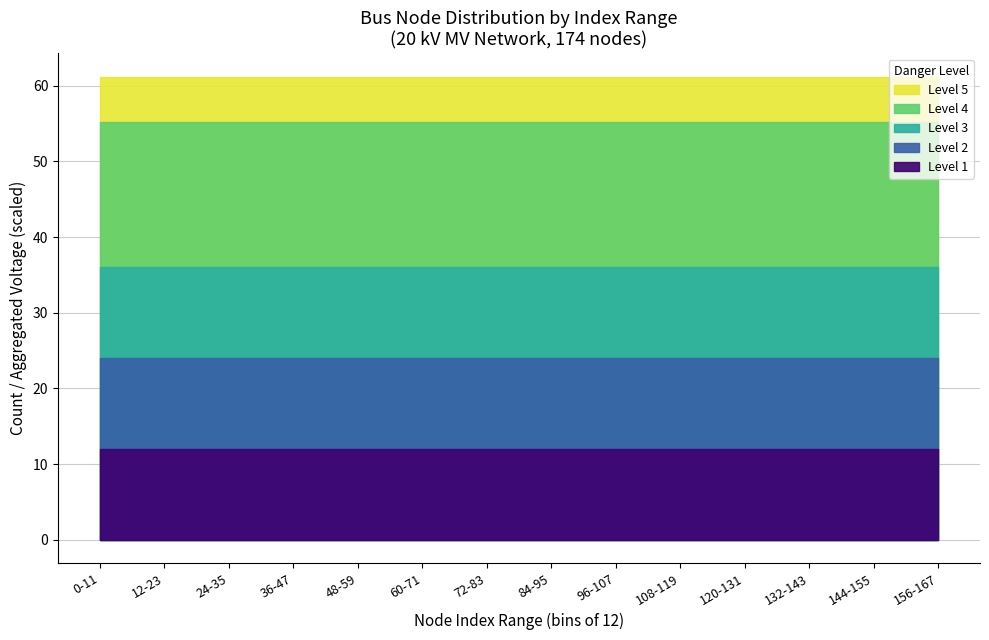

True or false: 20 kV (n-type) and in_service_count cross at least once.

False